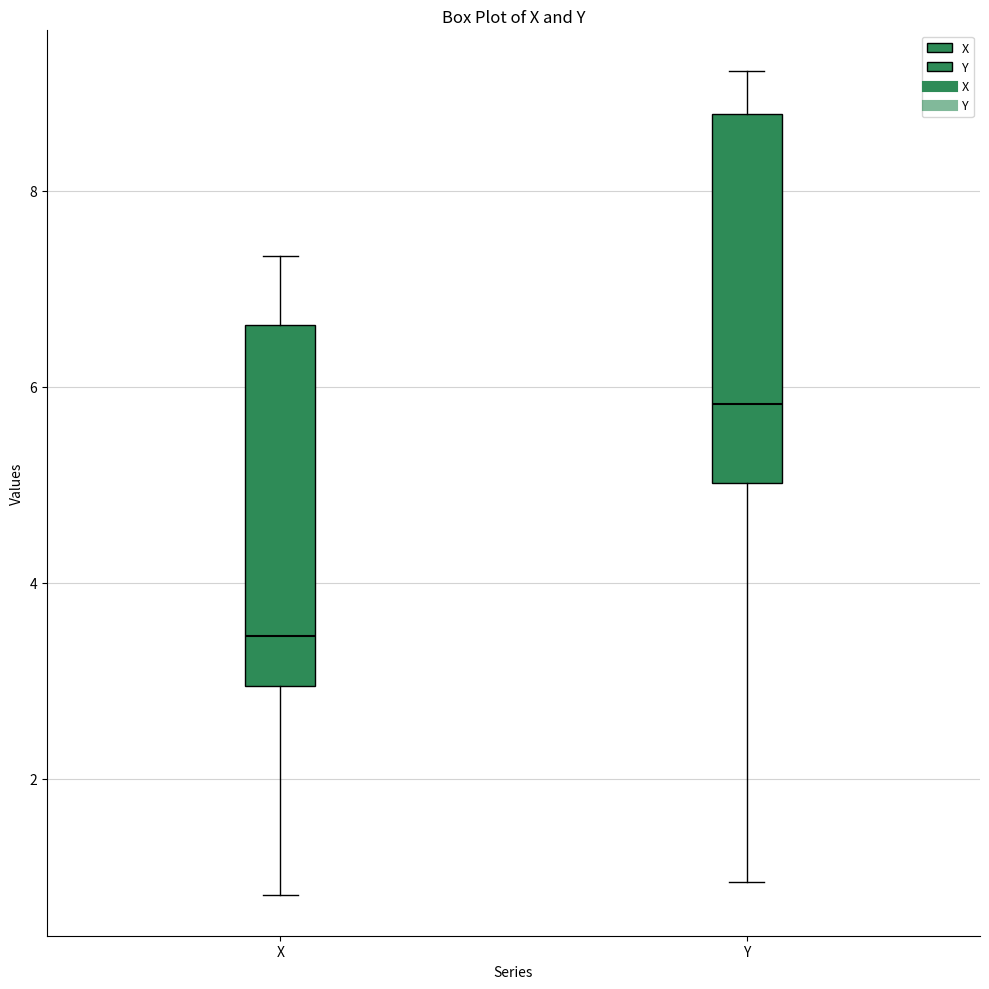

Reading left to right, read every box against the y-axis: the position of its median line, the range the box covers, and the ends of its whiskers. The values are not printed on the chart, so give them approximately, as read against the axis.

X: median 3.4, box 3.0 to 6.6, whiskers 0.8 to 7.4
Y: median 5.8, box 5.0 to 8.8, whiskers 1.0 to 9.2